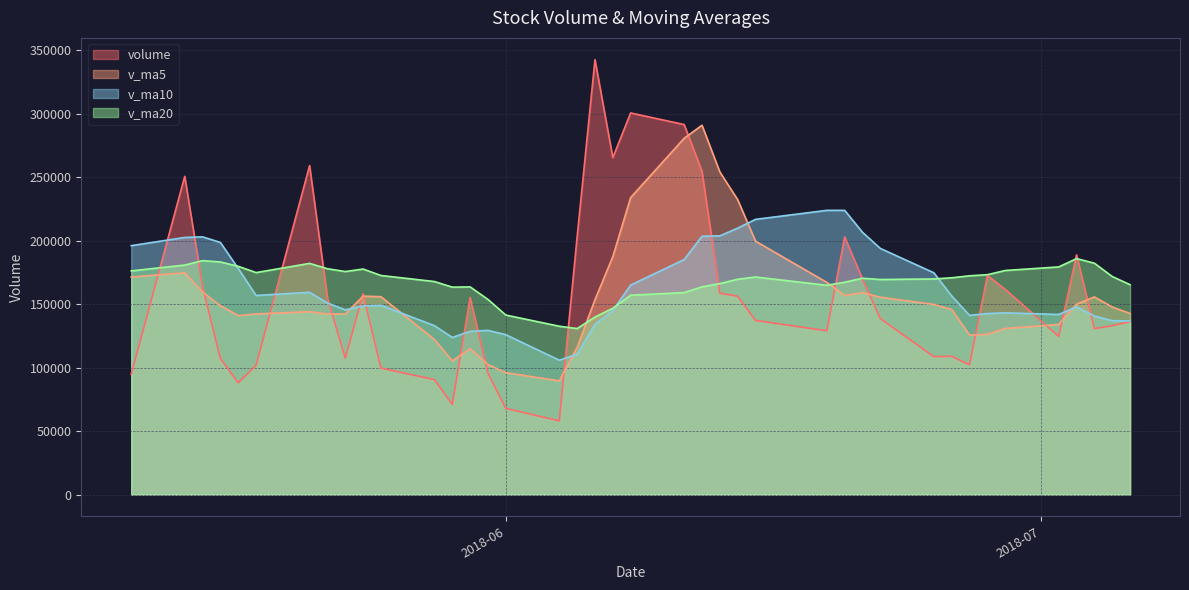

What is the highest value of the v_ma5 series?

290879.7